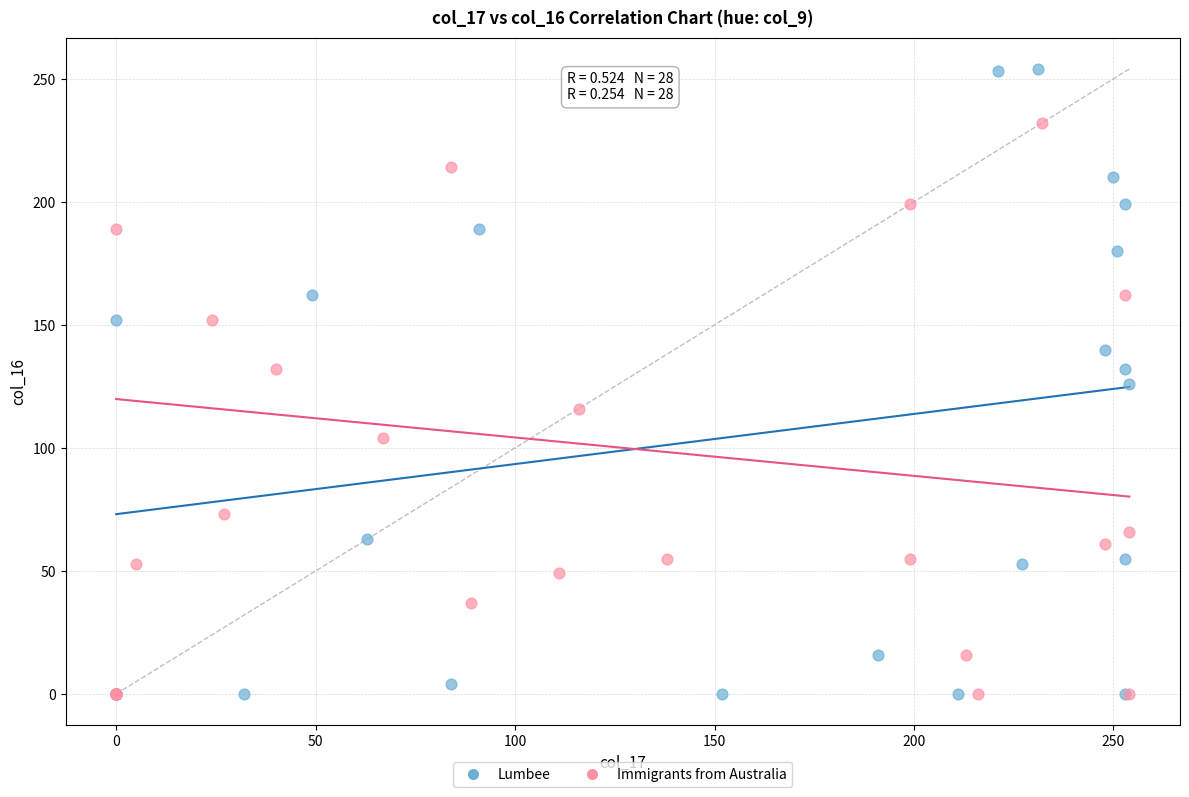

Which series has the widest spread of Y values?

Lumbee